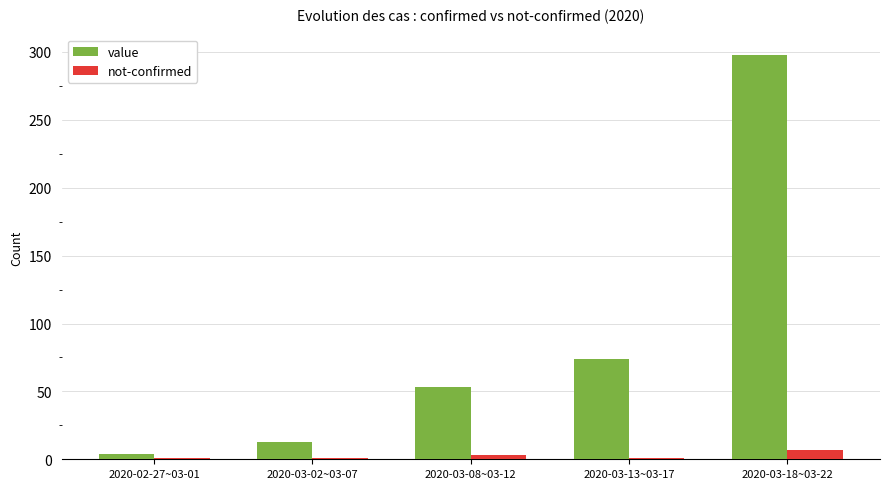

What is the sum of the not-confirmed values at 2020-03-08~03-12 and 2020-03-02~03-07?

4